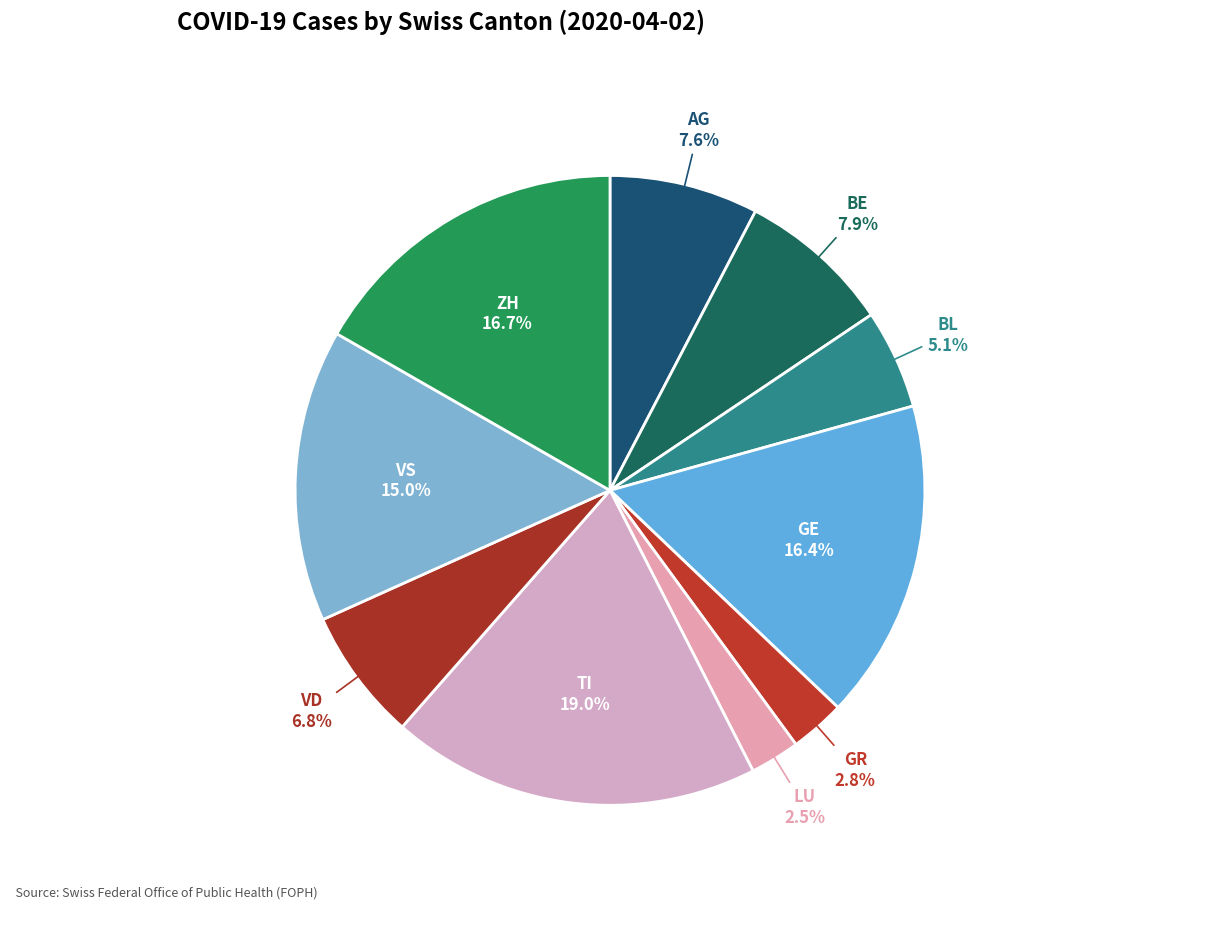

What percentage is NOT represented by GR?

97.2%